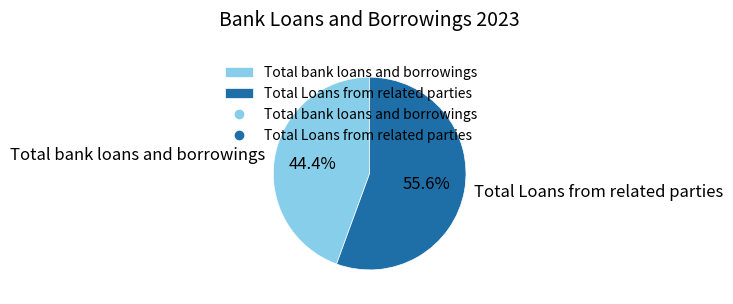

Do Total Loans from related parties and Total bank loans and borrowings together represent more than half of the pie?

Yes